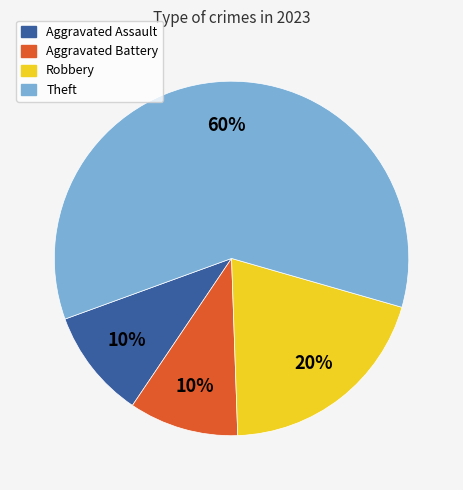

What percentage is the Theft slice, to the nearest percent?

60%